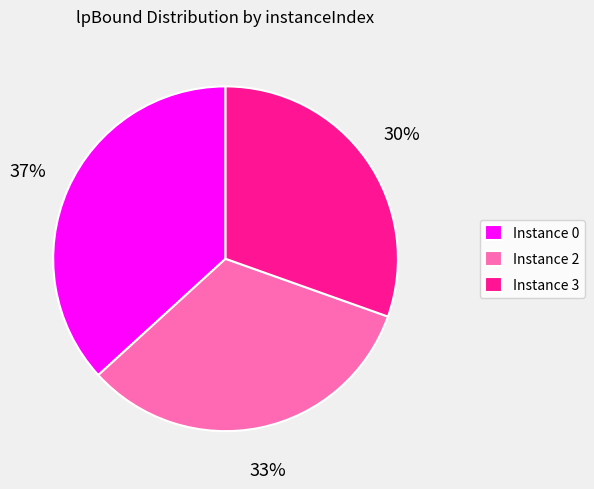

How many slices are in this pie chart?

3